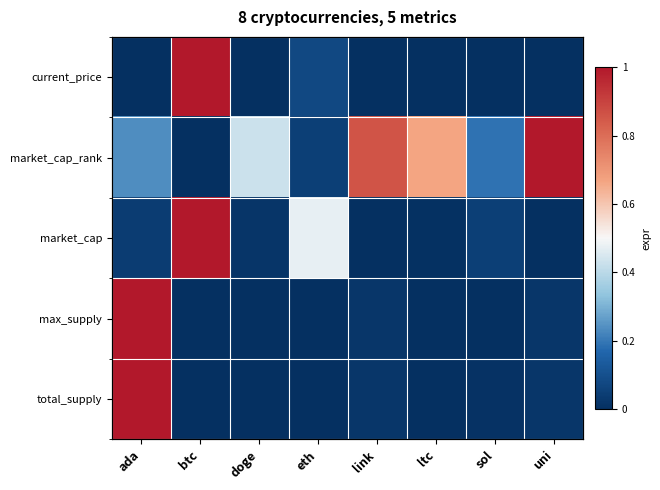

What is the difference between the maximum and minimum values in the max_supply series?

1.0